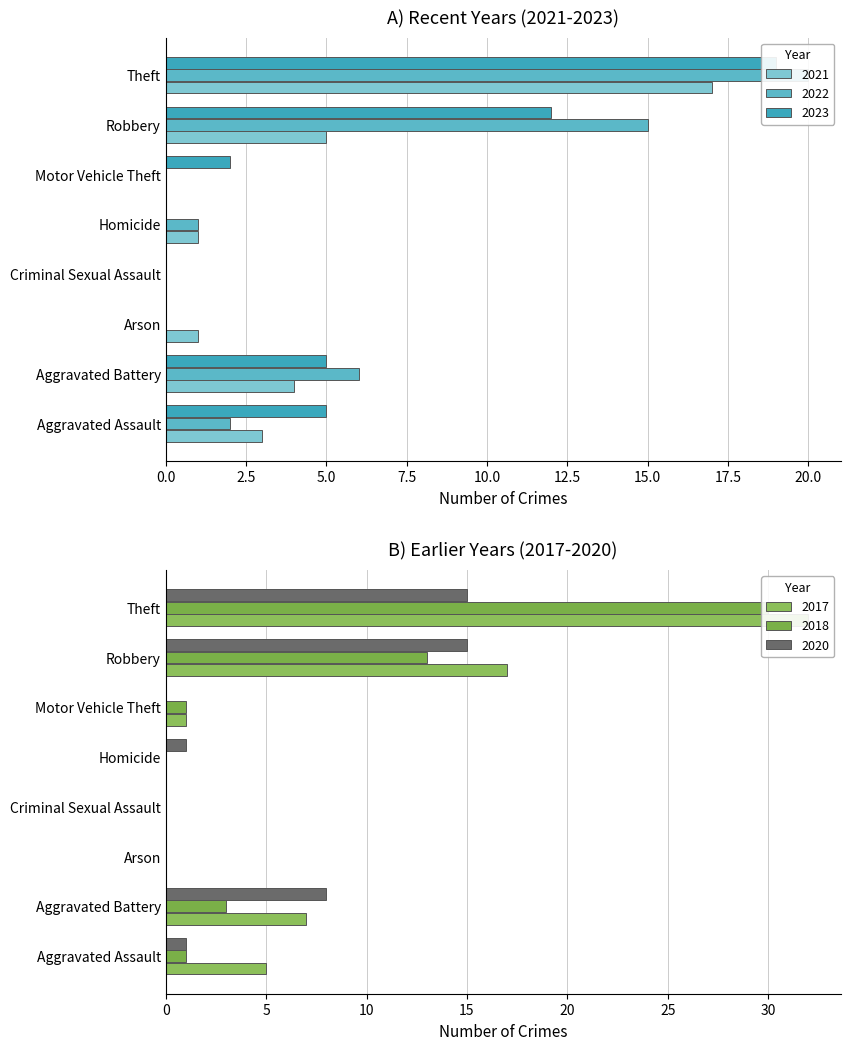

Between Criminal Sexual Assault and Aggravated Battery, which is larger?

Aggravated Battery